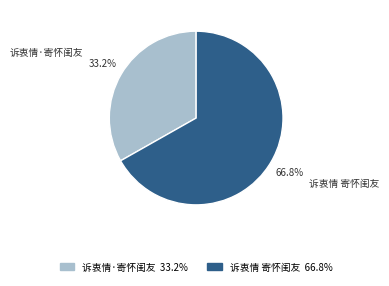

Rank the categories by value from lowest to highest.

诉衷情·寄怀闺友, 诉衷情 寄怀闺友